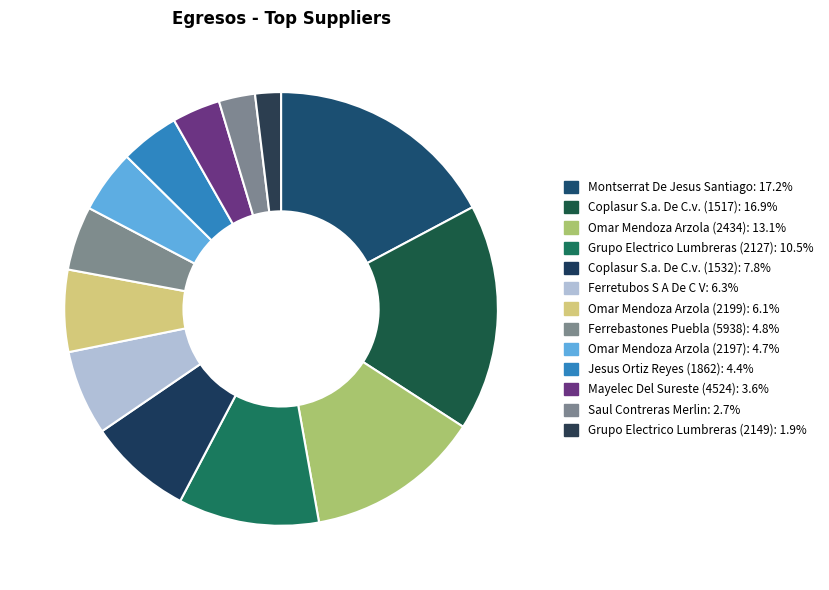

To the nearest percent, what portion does Grupo Electrico Lumbreras (2127) represent?

11%